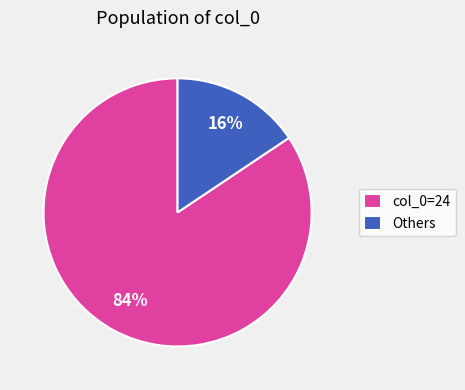

Do col_0=24 and Others together represent more than half of the pie?

Yes